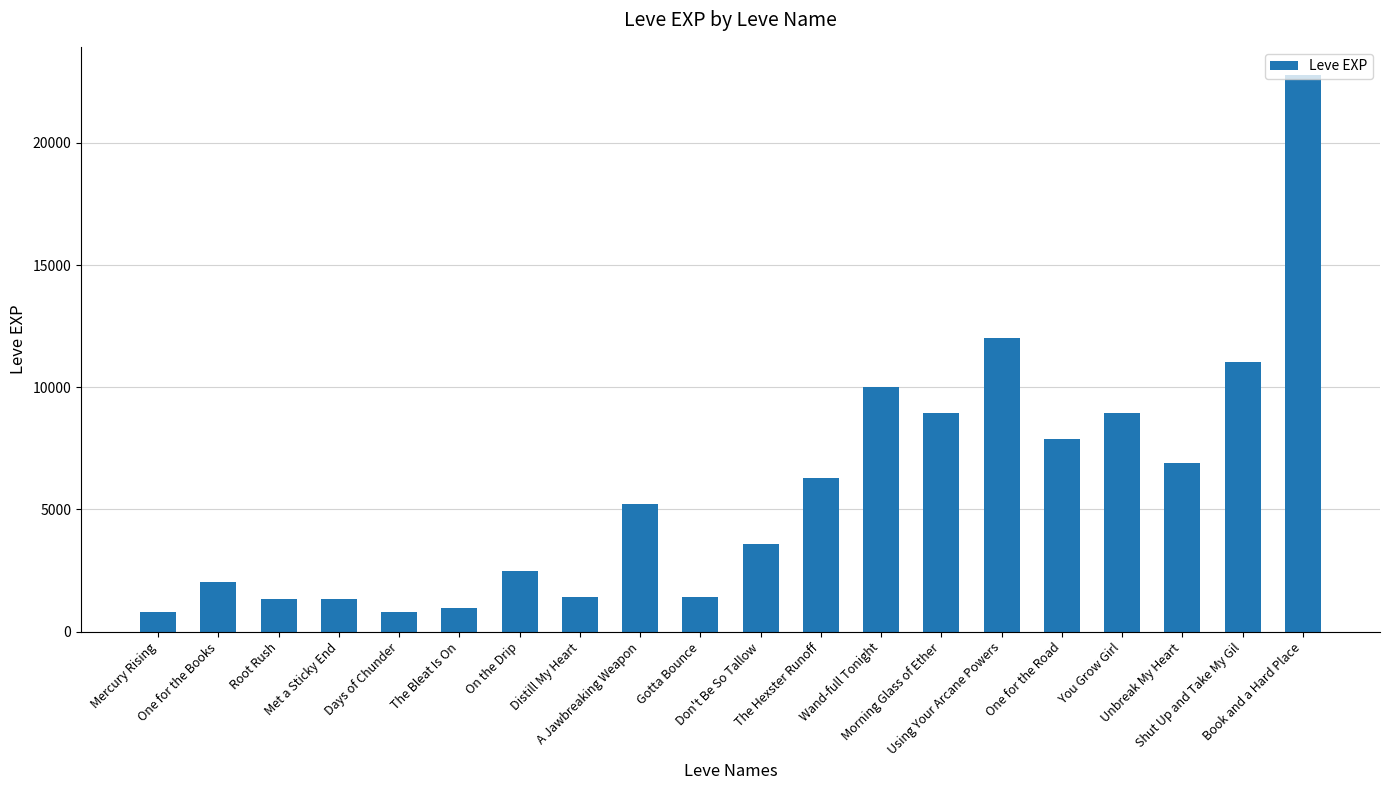

Does the chart contain stacked bars?

No